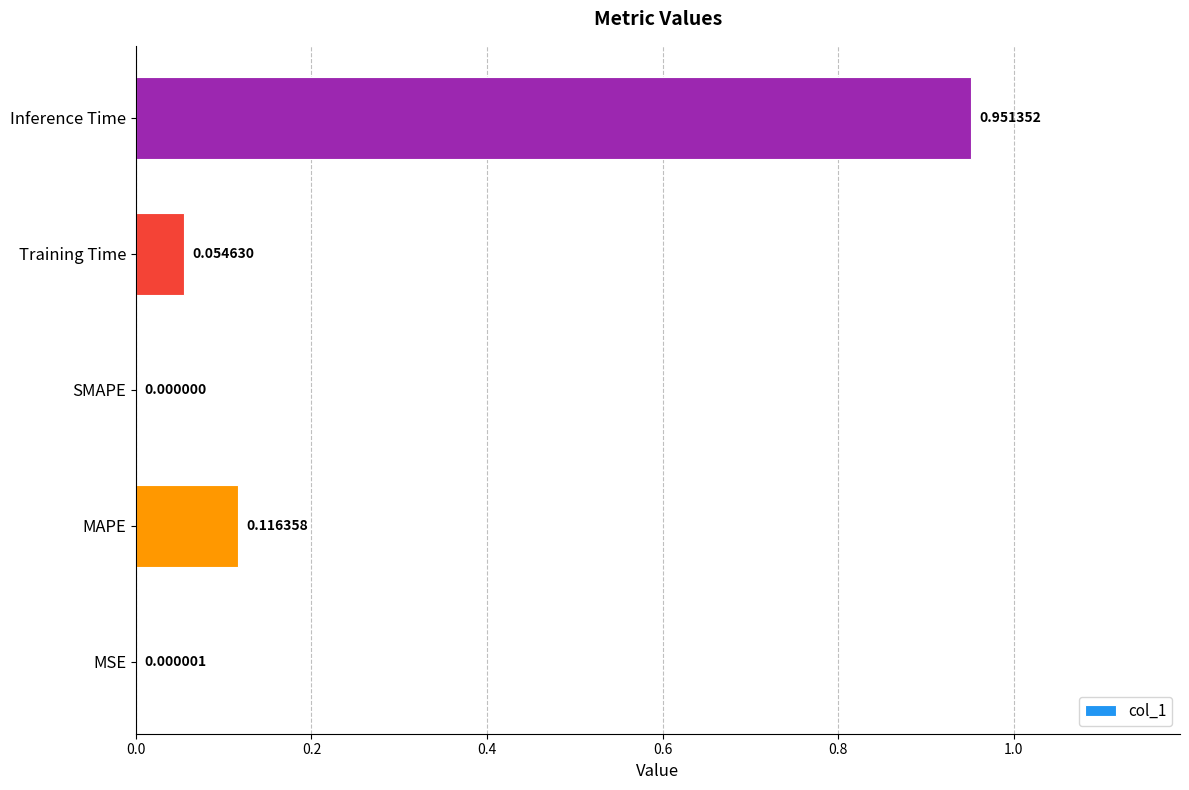

What is the sum of all values?

1.1